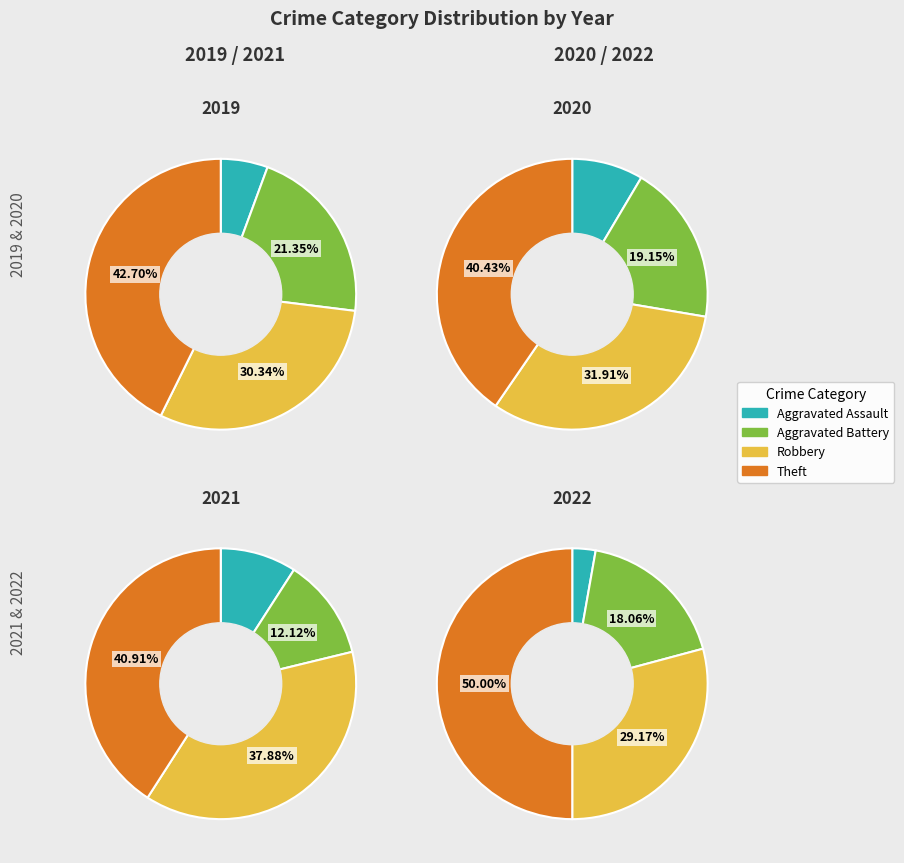

Is it true that Theft is 41% of the pie?

True